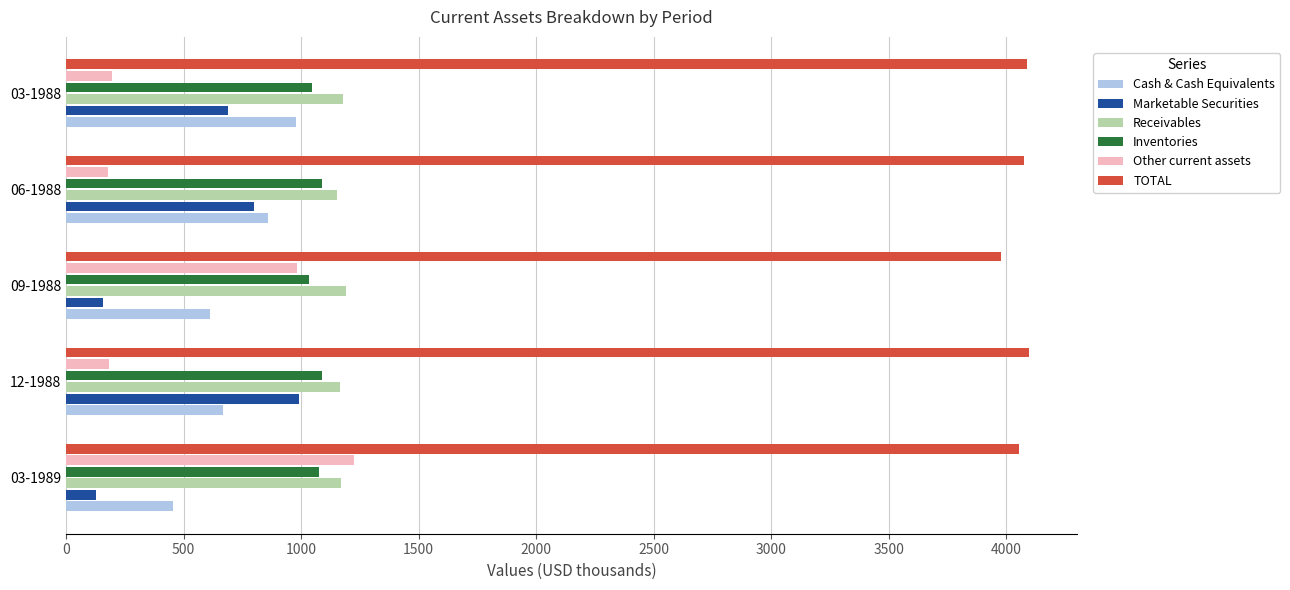

Which series has the largest range (max minus min)?

Other current assets